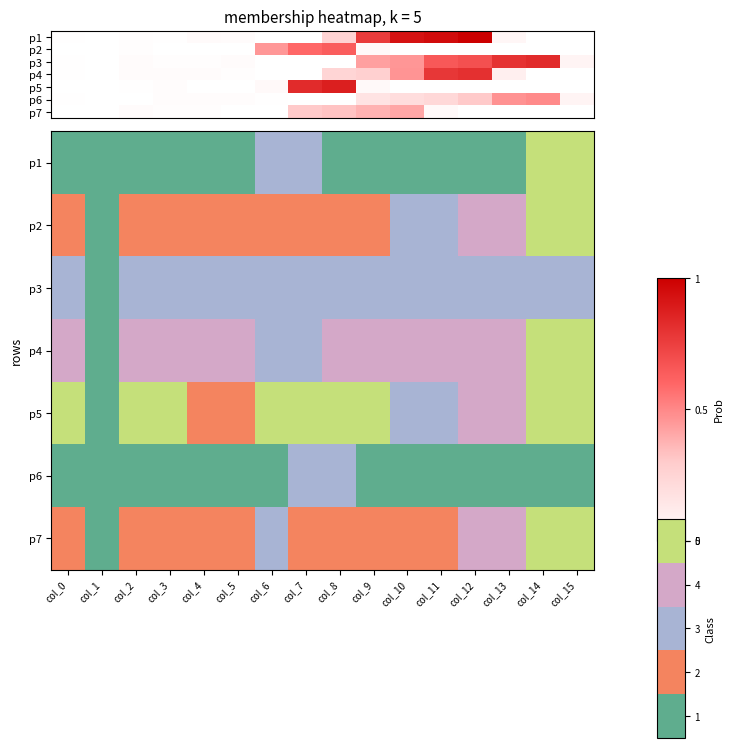

True or false: row_1 has a value of 4 at col_13.

True